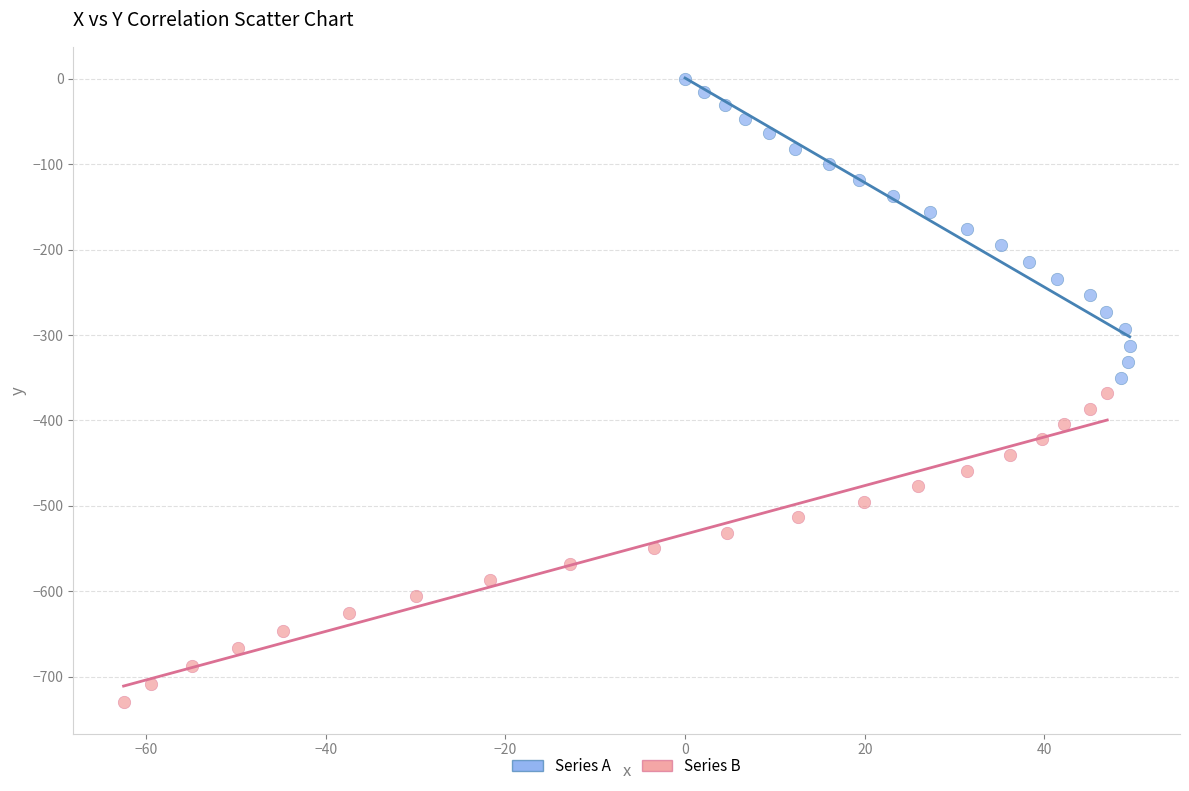

Which series reaches the minimum Y coordinate?

Series B